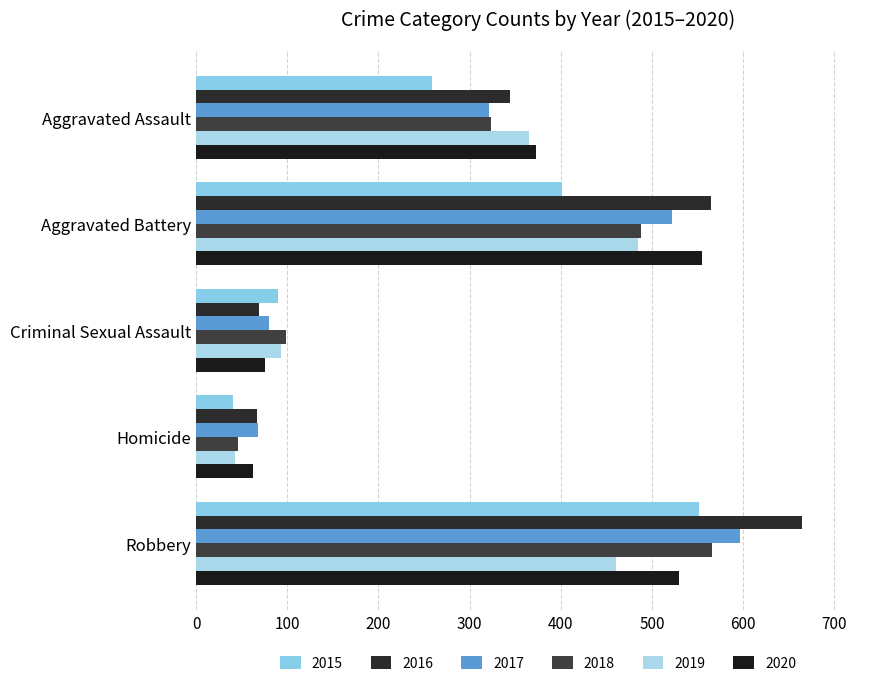

Where does the 2017 series first go above 321?

Aggravated Battery